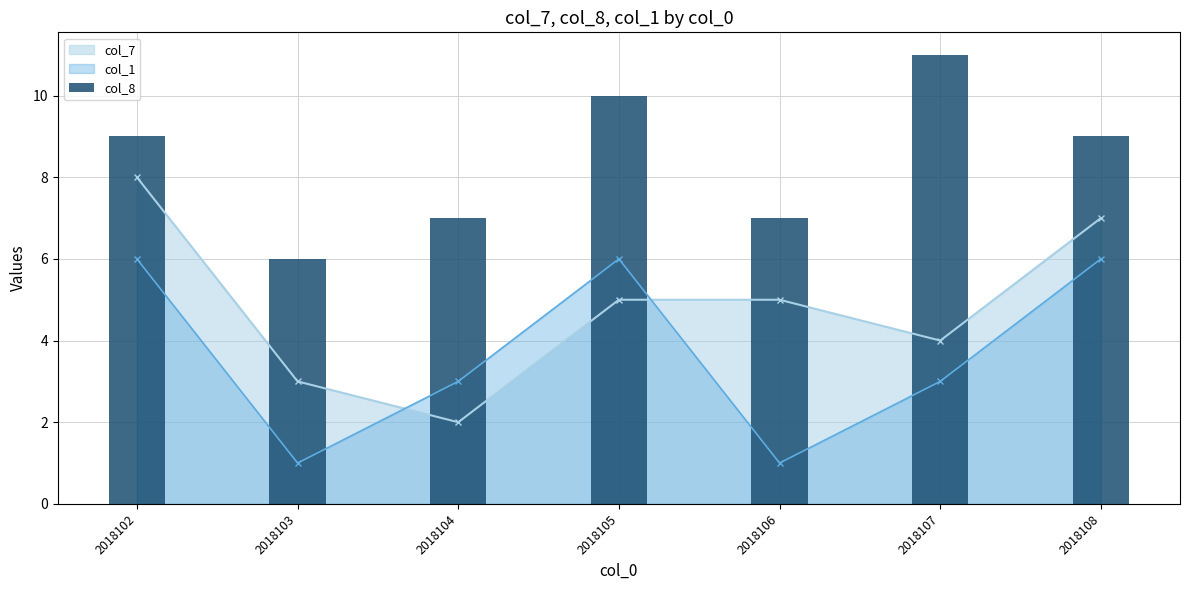

Rank the categories by value from highest to lowest.

2018107, 2018105, 2018102, 2018108, 2018104, 2018106, 2018103